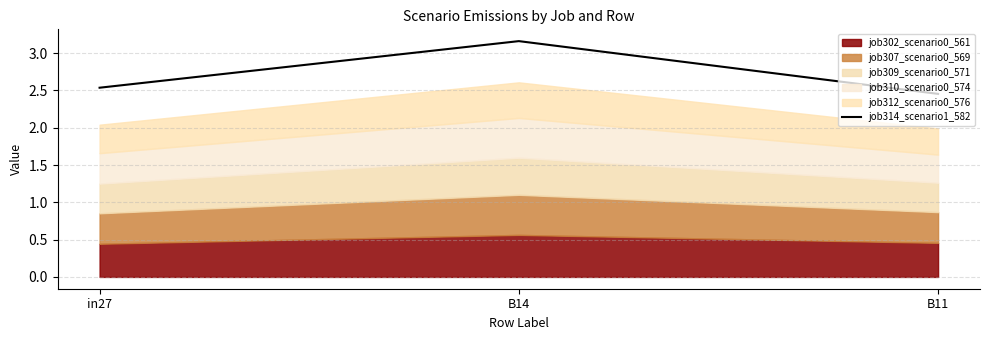

What is the average value?

2.7